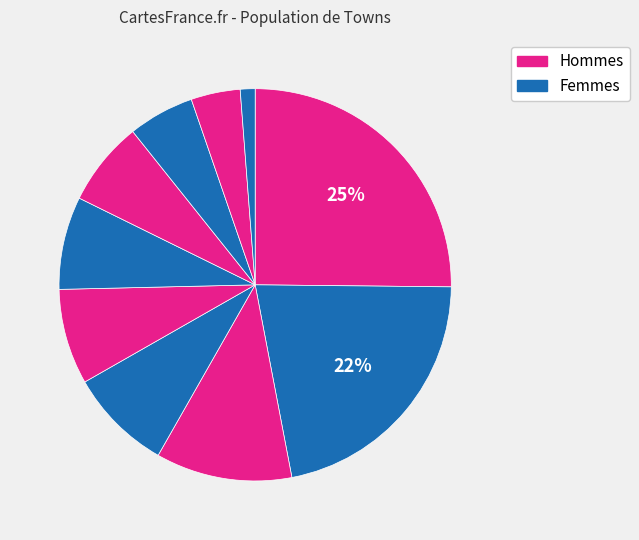

Count the number of slices in the pie.

10